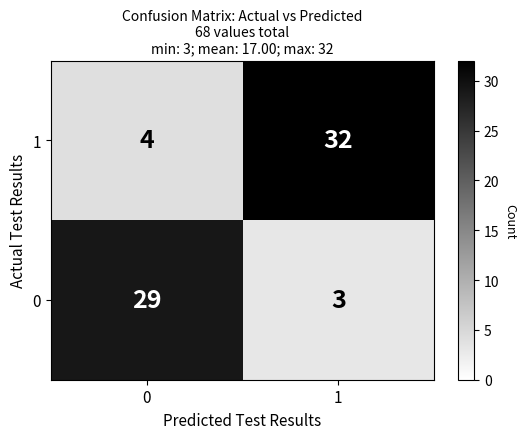

Which series has the largest range (max minus min)?

1